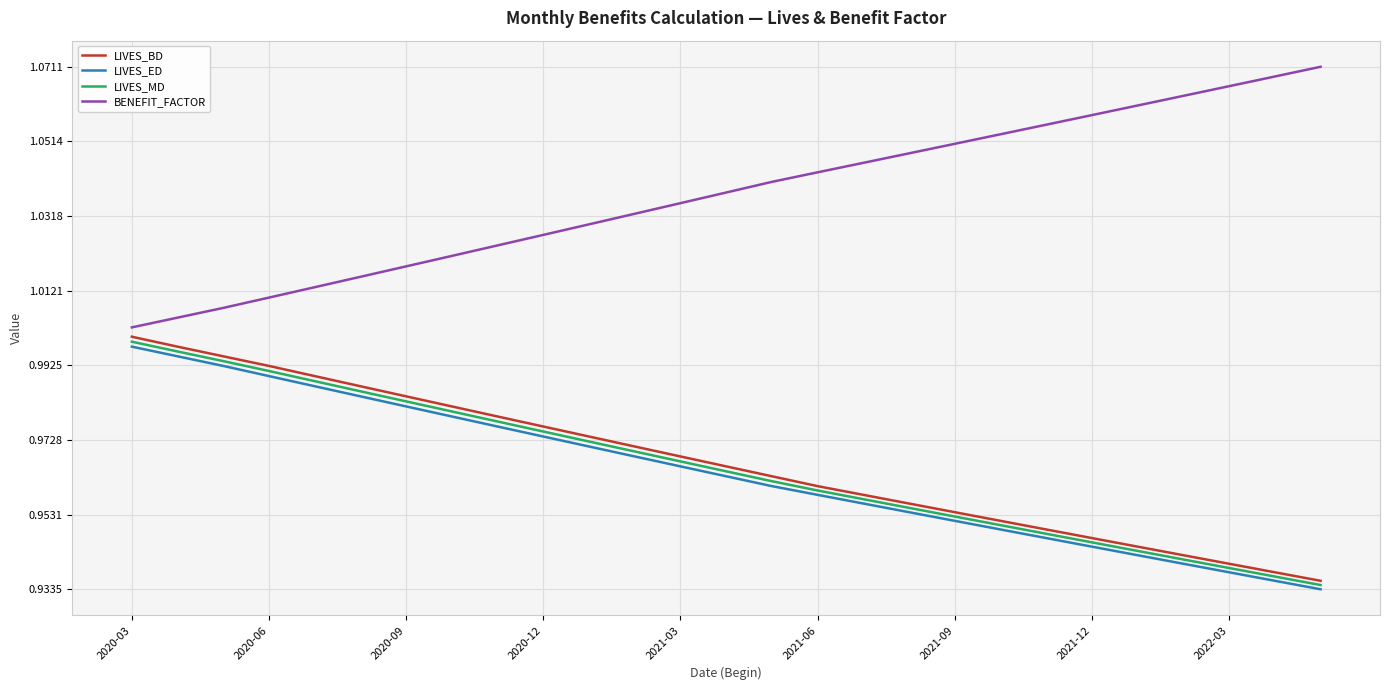

Which series has the largest total across all categories?

BENEFIT_FACTOR